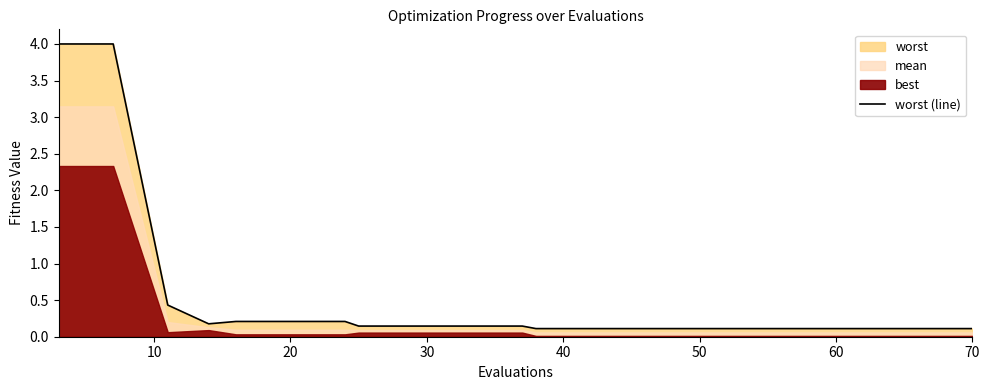

The chart shows a value of 0.1 at 13. True or false?

False